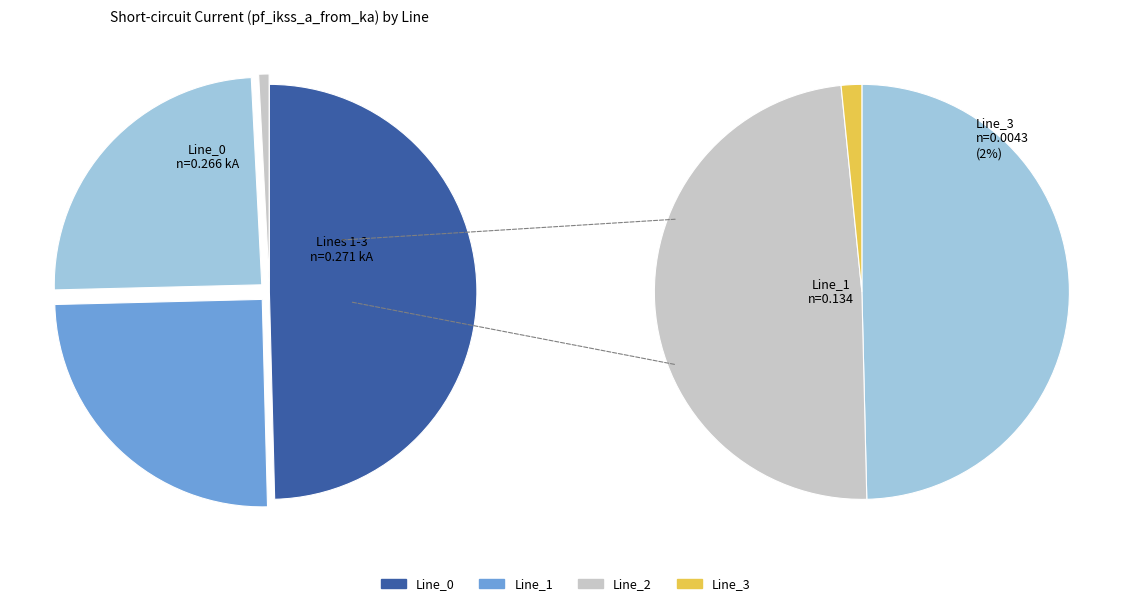

What is the change in value from Line_0 to Line_2?

-0.1